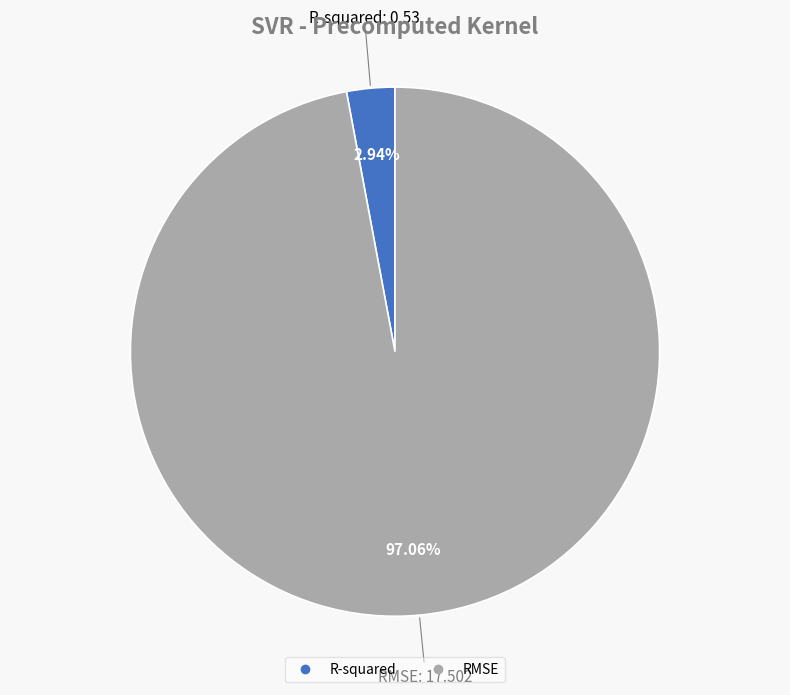

True or false: RMSE accounts for 97% of the total.

True